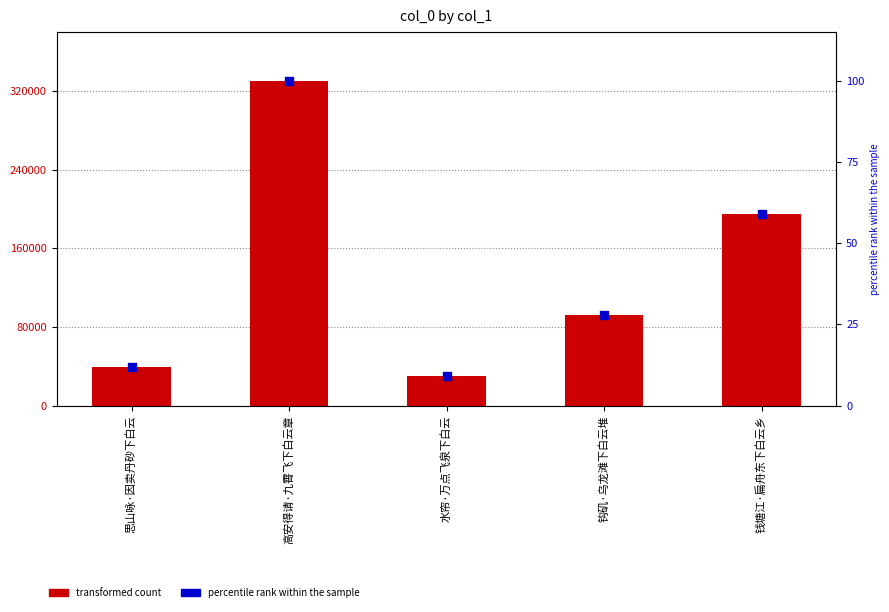

Is the value of transformed count at 钩矶·乌龙滩下白云堆 greater than the value of percentile rank within the sample at 钱塘江·扁舟东下白云乡?

Yes